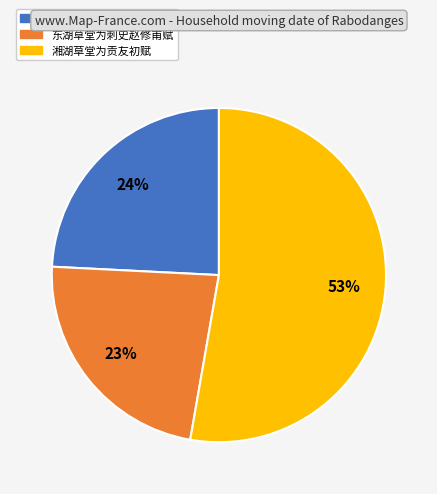

The 东湖草堂为刺史赵修甫赋 slice represents 12% of the pie. True or false?

False